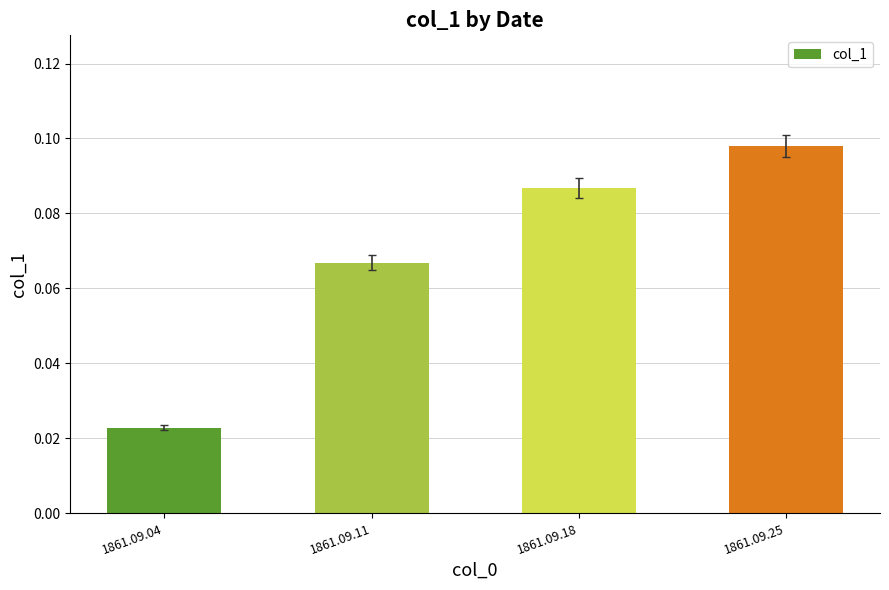

At which category does the chart reach its minimum across all series?

1861.09.04